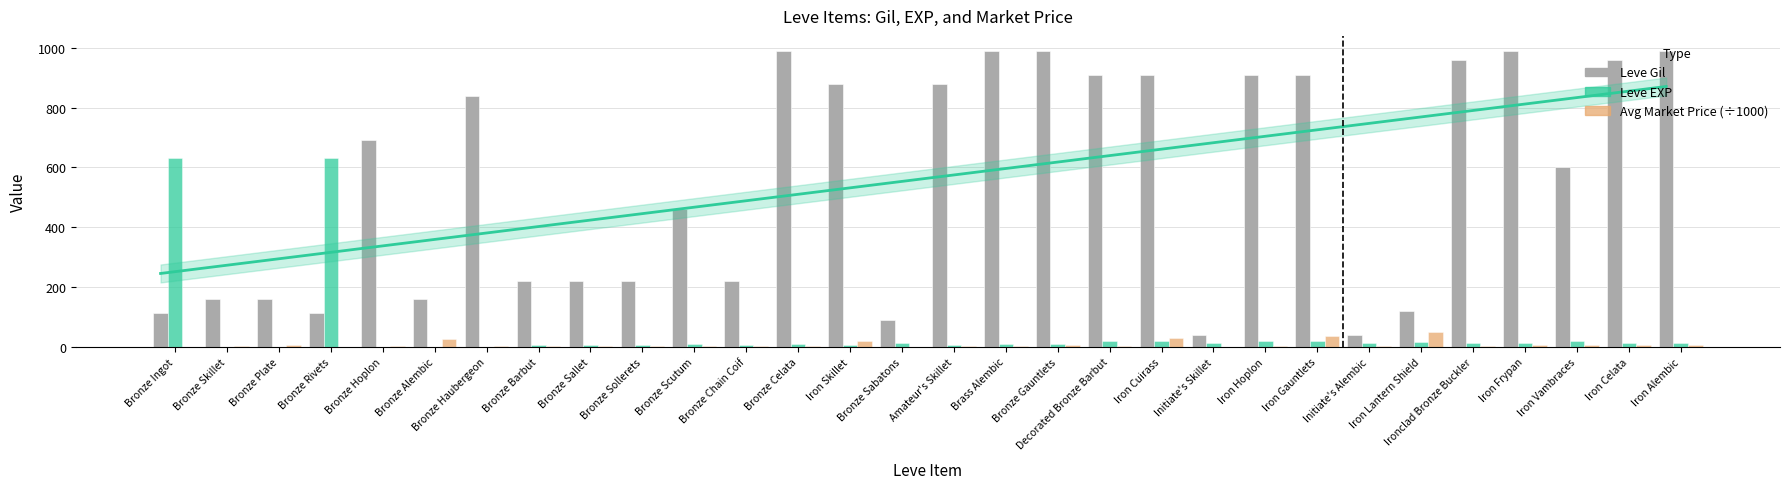

How many series are shown in this chart?

3